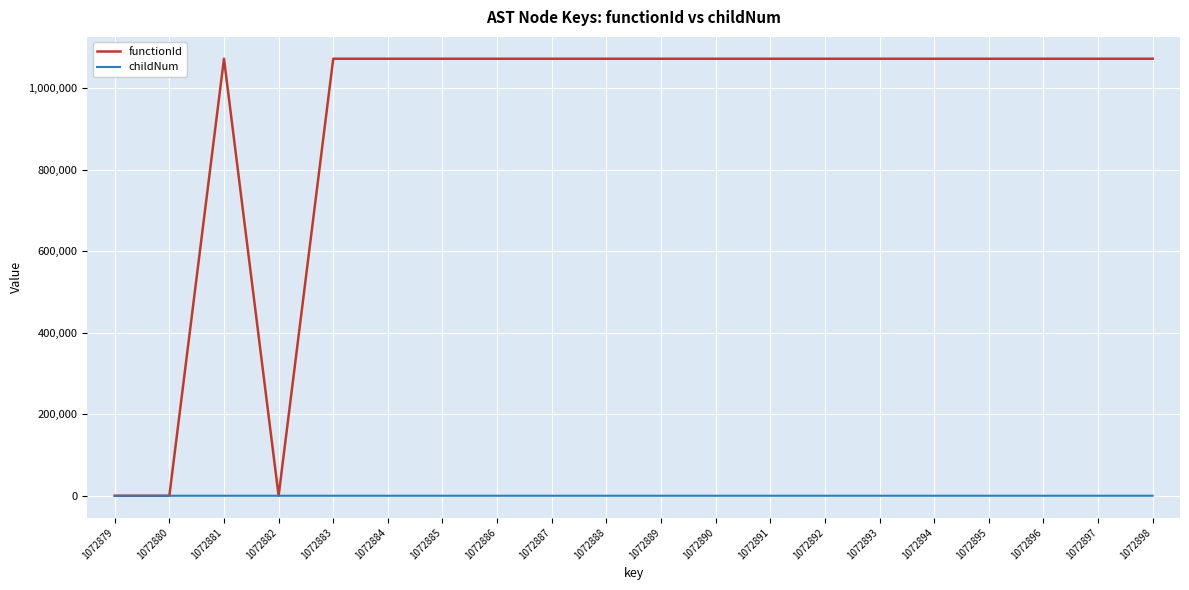

List the series in order of their peak value, highest first.

functionId, childNum